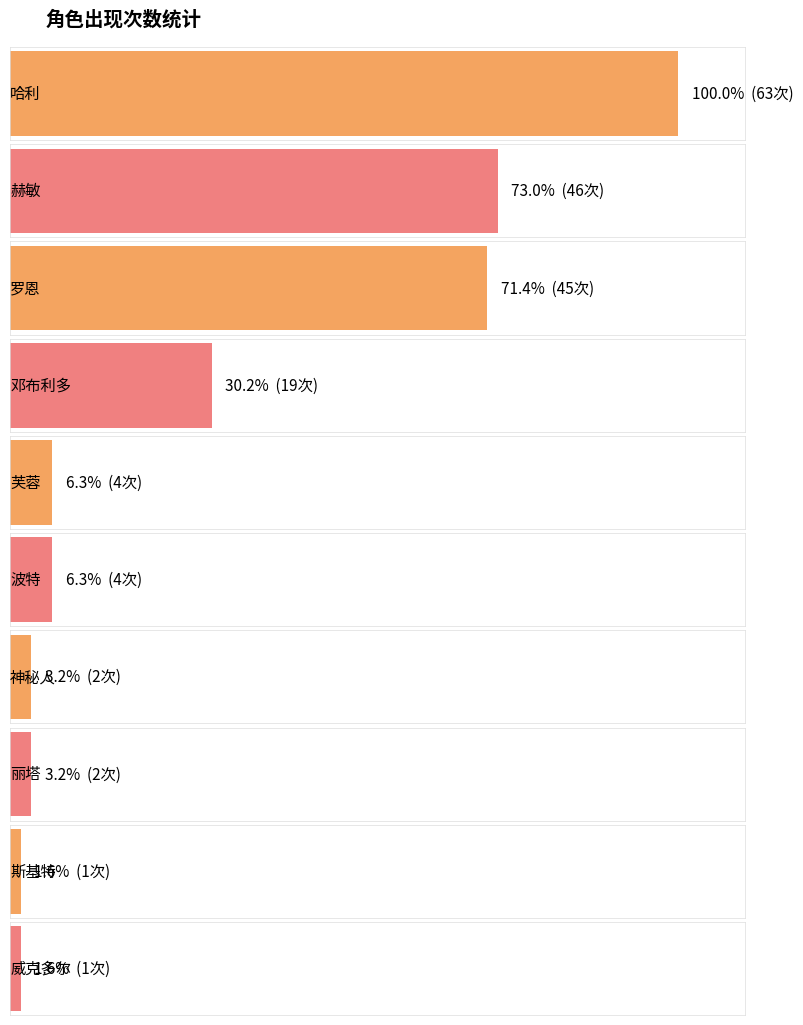

Reading left to right, extract all data points from this chart.

63	46	45	19	4	4	2	2	1	1